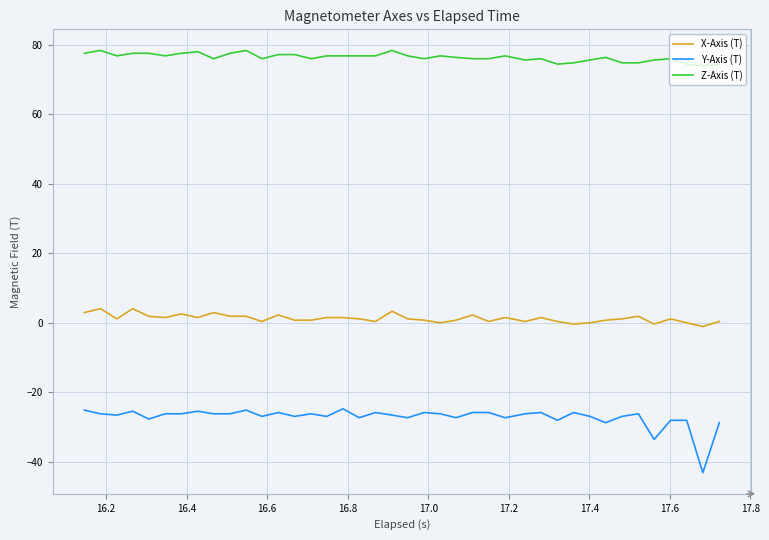

True or false: Z-Axis (T) and X-Axis (T) cross at least once.

False